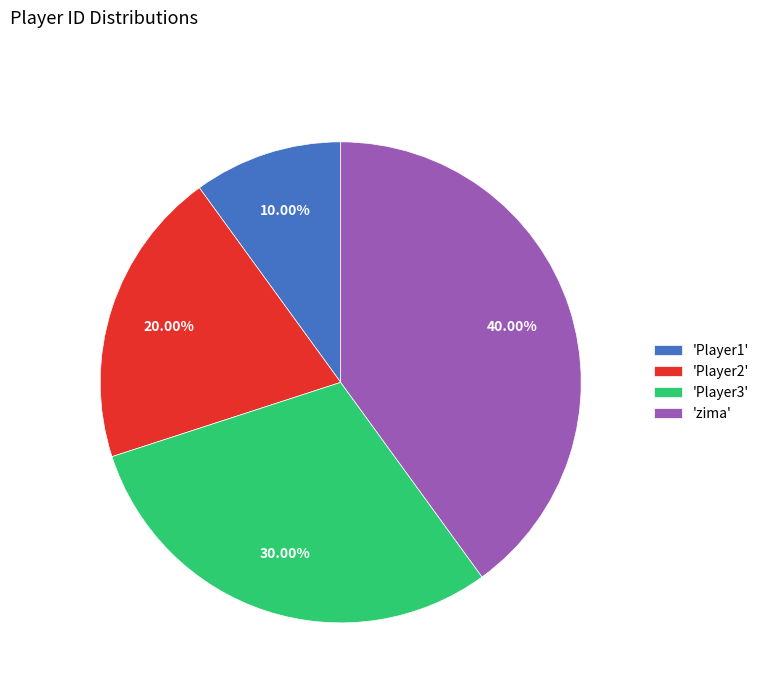

Is the sum of 'Player3' and 'zima' greater than half?

Yes